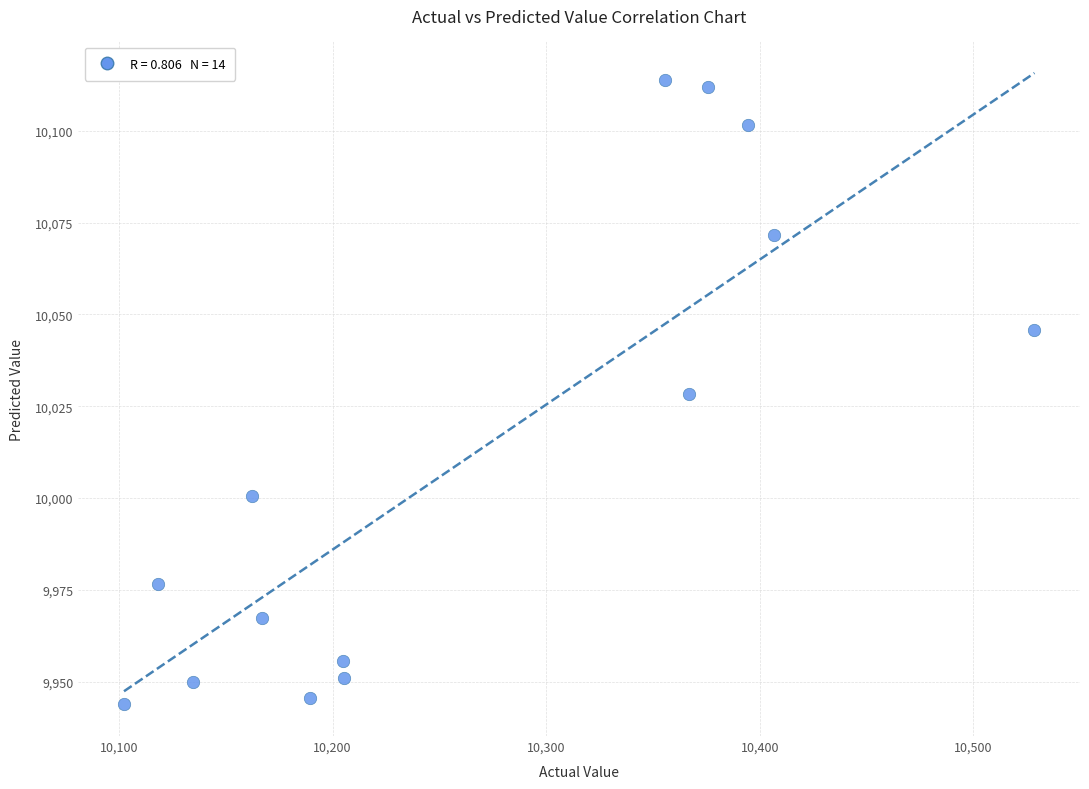

What is the range of X values (max minus min)?

426.3